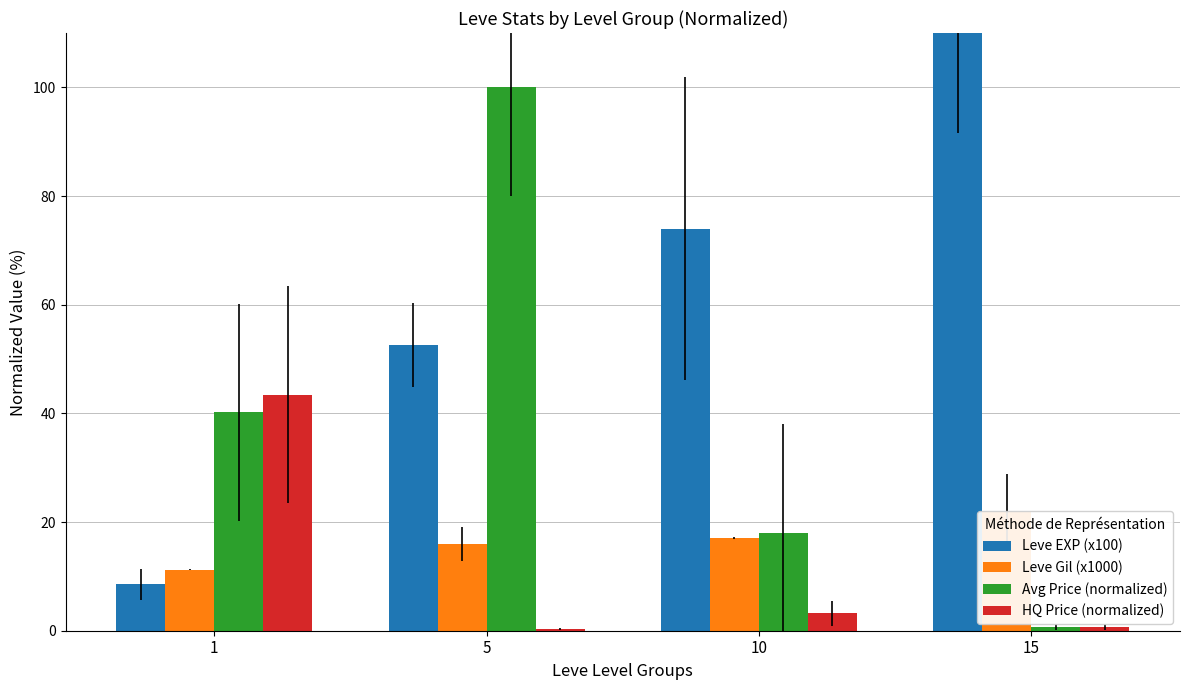

What is the sum of the Avg Price (normalized) values at 1 and 10?

58.2